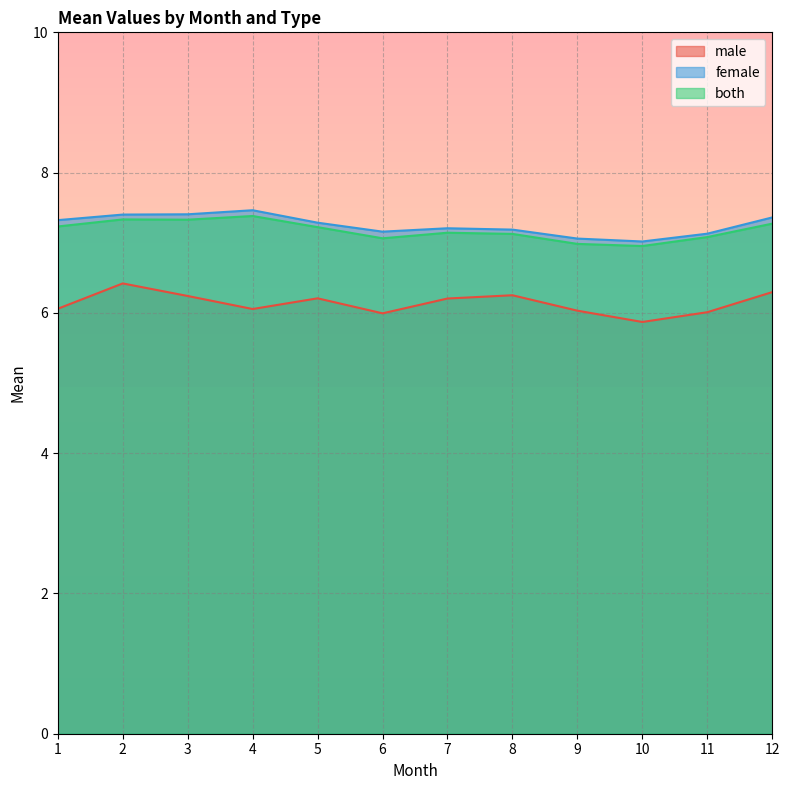

Reading right to left, extract all data points from this chart.

male: 12=6.3	11=6.0	10=5.9	9=6.0	8=6.3	7=6.2	6=6.0	5=6.2	4=6.1	3=6.2	2=6.4	1=6.1
female: 12=7.4	11=7.1	10=7.0	9=7.1	8=7.2	7=7.2	6=7.2	5=7.3	4=7.5	3=7.4	2=7.4	1=7.3
both: 12=7.3	11=7.1	10=7.0	9=7.0	8=7.1	7=7.1	6=7.1	5=7.2	4=7.4	3=7.3	2=7.3	1=7.2